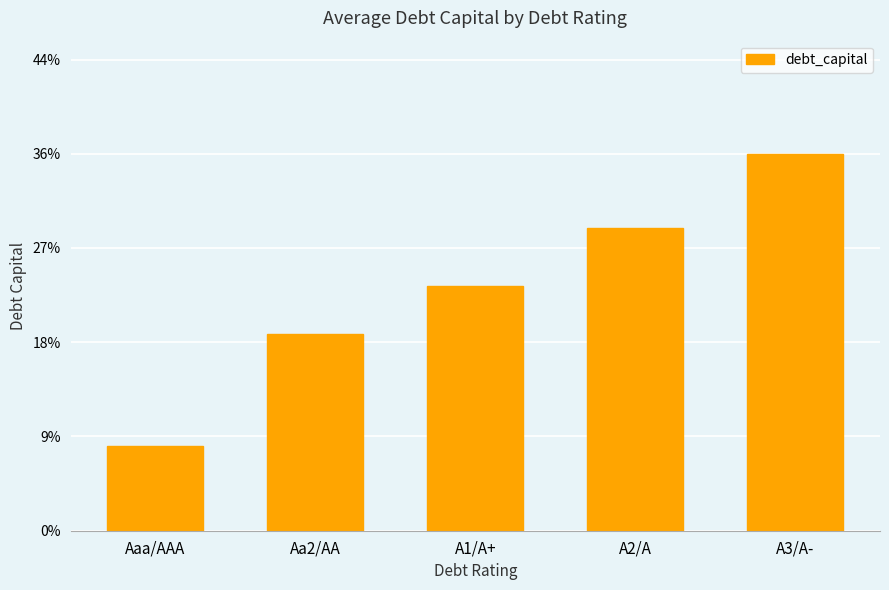

Are the bars grouped side by side (vs. stacked)?

No